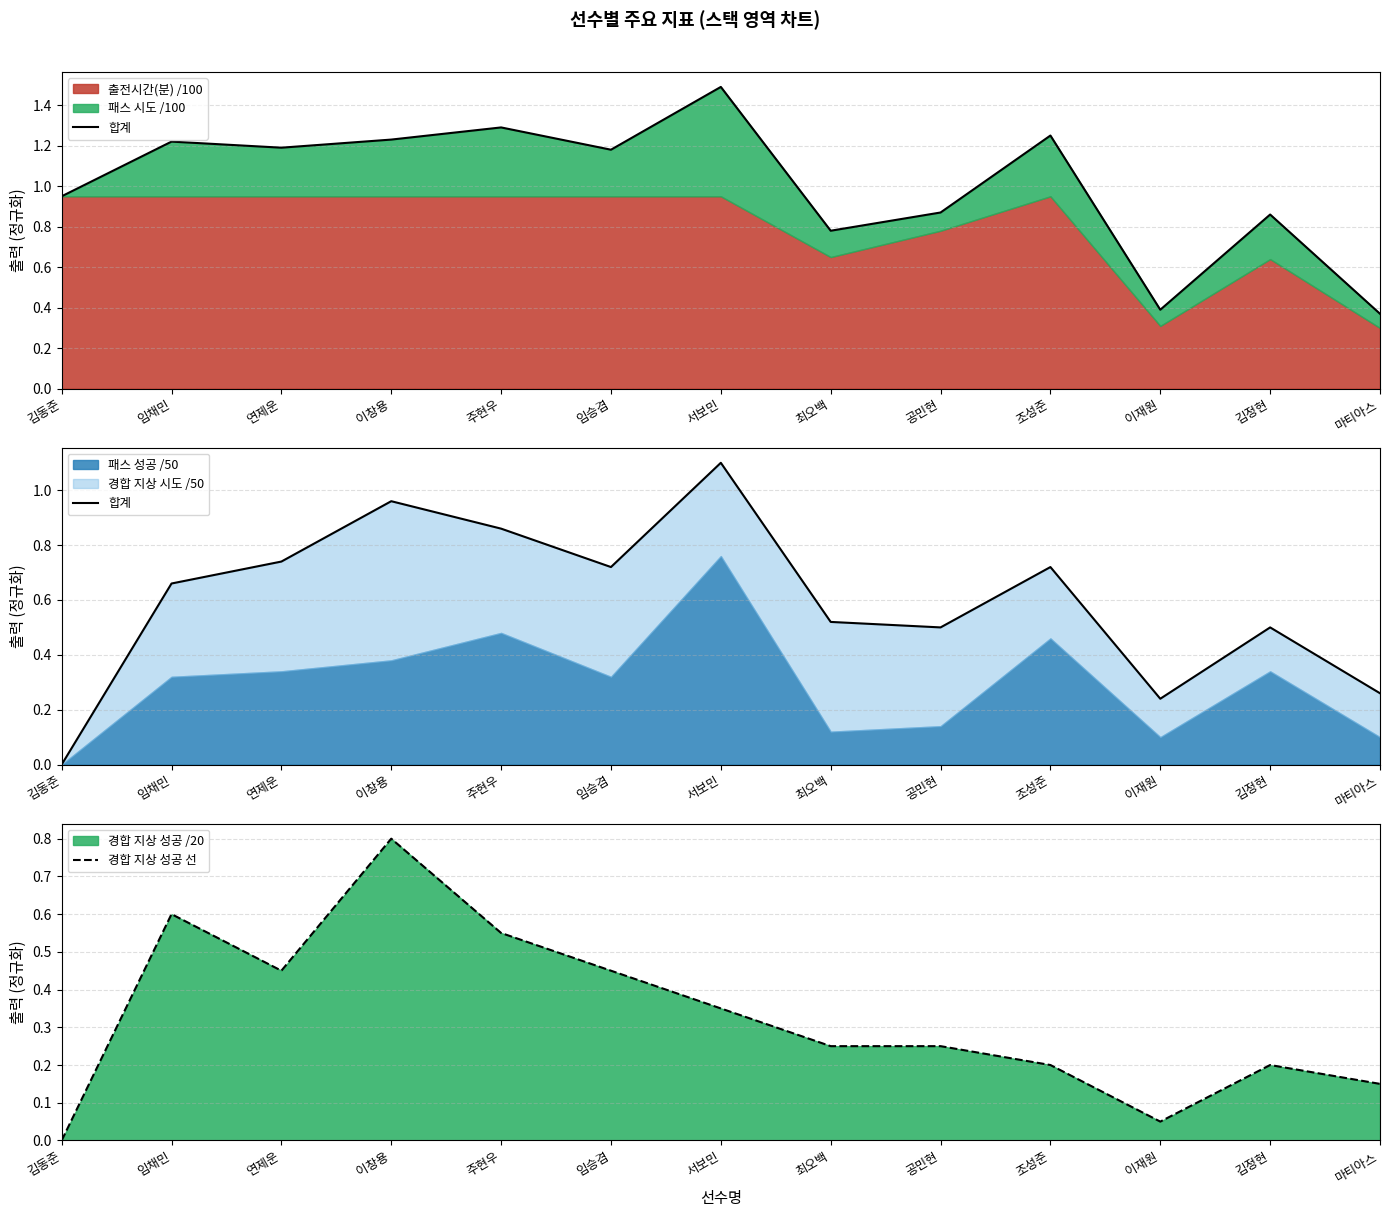

The value of 합계 at 조성준 is 0.7. True or false?

True